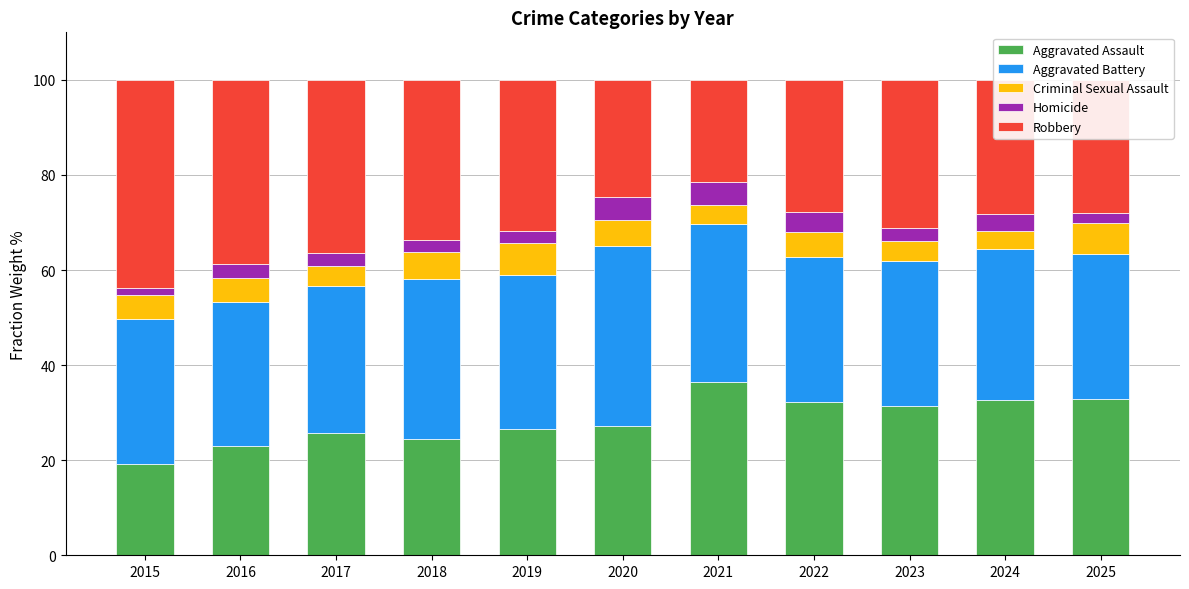

What is the difference between the Aggravated Assault values at 2025 and 2017?

7.3